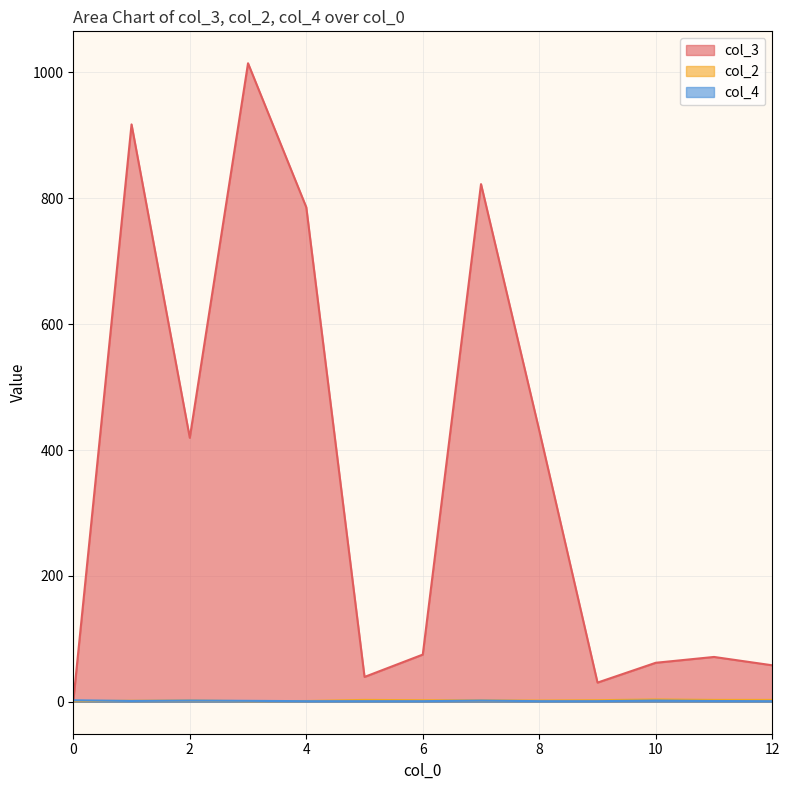

What is the maximum value shown in the chart?

1014.5